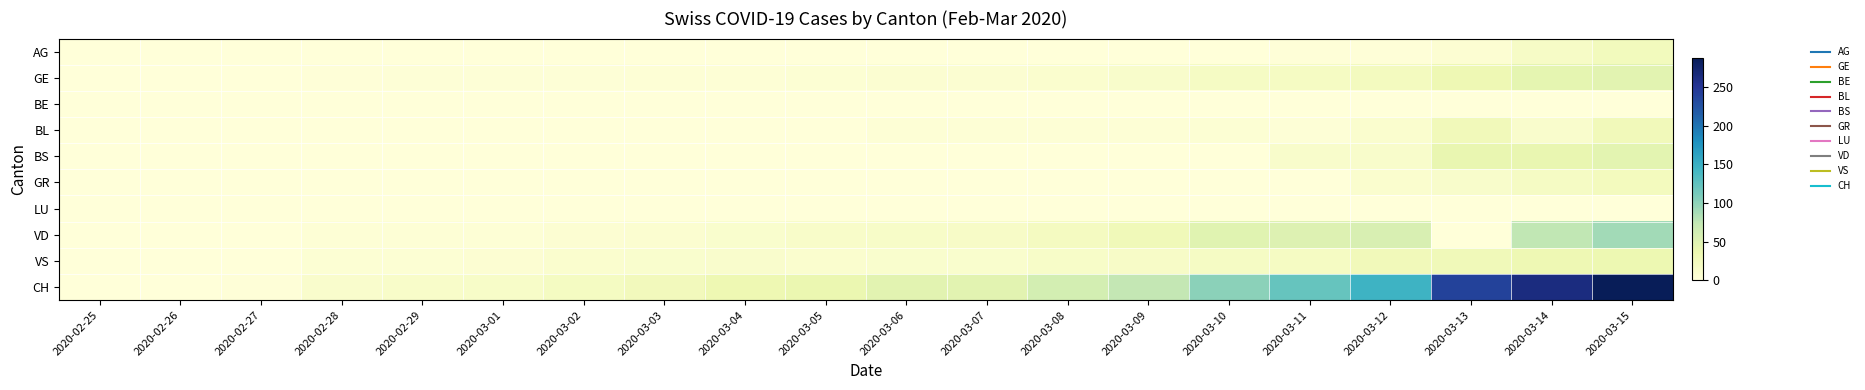

Reading left to right, extract all data points from this chart.

AG: 2020-02-25=0	2020-02-26=0	2020-02-27=0	2020-02-28=0	2020-02-29=0	2020-03-01=0	2020-03-02=0	2020-03-03=0	2020-03-04=0	2020-03-05=0	2020-03-06=0	2020-03-07=0	2020-03-08=1	2020-03-09=0	2020-03-10=0	2020-03-11=2	2020-03-12=2	2020-03-13=6	2020-03-14=17	2020-03-15=25
GE: 2020-02-25=0	2020-02-26=1	2020-02-27=1	2020-02-28=2	2020-02-29=3	2020-03-01=3	2020-03-02=3	2020-03-03=4	2020-03-04=4	2020-03-05=5	2020-03-06=7	2020-03-07=7	2020-03-08=9	2020-03-09=13	2020-03-10=18	2020-03-11=20	2020-03-12=23	2020-03-13=33	2020-03-14=43	2020-03-15=46
BE: 2020-02-25=0	2020-02-26=0	2020-02-27=0	2020-02-28=0	2020-02-29=0	2020-03-01=0	2020-03-02=0	2020-03-03=0	2020-03-04=0	2020-03-05=0	2020-03-06=0	2020-03-07=0	2020-03-08=0	2020-03-09=0	2020-03-10=0	2020-03-11=0	2020-03-12=0	2020-03-13=0	2020-03-14=0	2020-03-15=0
BL: 2020-02-25=0	2020-02-26=0	2020-02-27=0	2020-02-28=0	2020-02-29=1	2020-03-01=1	2020-03-02=1	2020-03-03=1	2020-03-04=1	2020-03-05=1	2020-03-06=4	2020-03-07=4	2020-03-08=4	2020-03-09=4	2020-03-10=5	2020-03-11=3	2020-03-12=9	2020-03-13=27	2020-03-14=12	2020-03-15=27
BS: 2020-02-25=0	2020-02-26=0	2020-02-27=0	2020-02-28=0	2020-02-29=0	2020-03-01=0	2020-03-02=0	2020-03-03=0	2020-03-04=0	2020-03-05=1	2020-03-06=1	2020-03-07=1	2020-03-08=1	2020-03-09=1	2020-03-10=1	2020-03-11=13	2020-03-12=13	2020-03-13=40	2020-03-14=40	2020-03-15=45
GR: 2020-02-25=0	2020-02-26=0	2020-02-27=0	2020-02-28=0	2020-02-29=0	2020-03-01=0	2020-03-02=0	2020-03-03=0	2020-03-04=0	2020-03-05=0	2020-03-06=0	2020-03-07=0	2020-03-08=0	2020-03-09=0	2020-03-10=0	2020-03-11=0	2020-03-12=9	2020-03-13=13	2020-03-14=18	2020-03-15=24
LU: 2020-02-25=0	2020-02-26=0	2020-02-27=0	2020-02-28=0	2020-02-29=0	2020-03-01=0	2020-03-02=0	2020-03-03=0	2020-03-04=0	2020-03-05=0	2020-03-06=0	2020-03-07=0	2020-03-08=0	2020-03-09=0	2020-03-10=0	2020-03-11=0	2020-03-12=0	2020-03-13=0	2020-03-14=0	2020-03-15=0
VD: 2020-02-25=0	2020-02-26=0	2020-02-27=0	2020-02-28=4	2020-02-29=4	2020-03-01=4	2020-03-02=6	2020-03-03=8	2020-03-04=11	2020-03-05=14	2020-03-06=15	2020-03-07=16	2020-03-08=22	2020-03-09=29	2020-03-10=48	2020-03-11=51	2020-03-12=55	2020-03-13=0	2020-03-14=75	2020-03-15=90
VS: 2020-02-25=0	2020-02-26=0	2020-02-27=0	2020-02-28=5	2020-02-29=5	2020-03-01=6	2020-03-02=9	2020-03-03=11	2020-03-04=12	2020-03-05=10	2020-03-06=11	2020-03-07=11	2020-03-08=15	2020-03-09=16	2020-03-10=19	2020-03-11=20	2020-03-12=27	2020-03-13=29	2020-03-14=33	2020-03-15=35
CH: 2020-02-25=0	2020-02-26=1	2020-02-27=2	2020-02-28=12	2020-02-29=14	2020-03-01=15	2020-03-02=21	2020-03-03=26	2020-03-04=34	2020-03-05=38	2020-03-06=46	2020-03-07=47	2020-03-08=60	2020-03-09=73	2020-03-10=101	2020-03-11=122	2020-03-12=146	2020-03-13=238	2020-03-14=263	2020-03-15=287